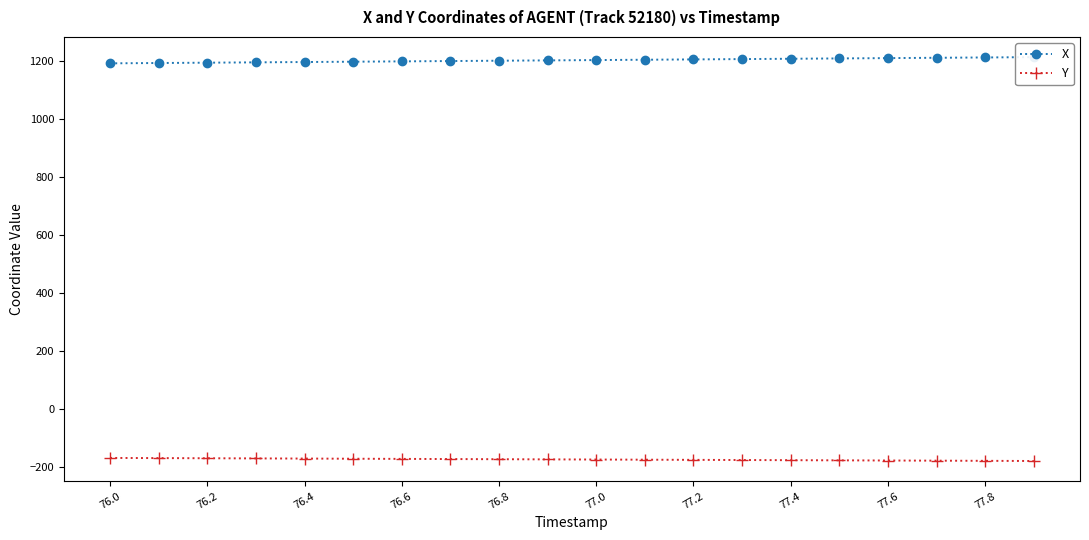

Is it true that Y equals -310.8 at 77.4?

False